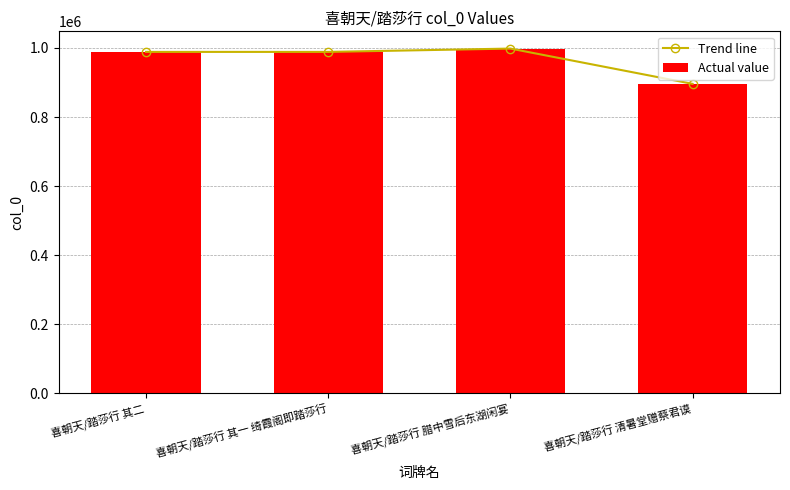

Reading left to right, transcribe all the data shown in this chart.

Trend line: 喜朝天/踏莎行 其二=988526	喜朝天/踏莎行 其一 绮霞阁即踏莎行=988527	喜朝天/踏莎行 腊中雪后东湖闲宴=998164	喜朝天/踏莎行 清暑堂赠蔡君谟=895994
Actual value: 喜朝天/踏莎行 其二=988526	喜朝天/踏莎行 其一 绮霞阁即踏莎行=988527	喜朝天/踏莎行 腊中雪后东湖闲宴=998164	喜朝天/踏莎行 清暑堂赠蔡君谟=895994